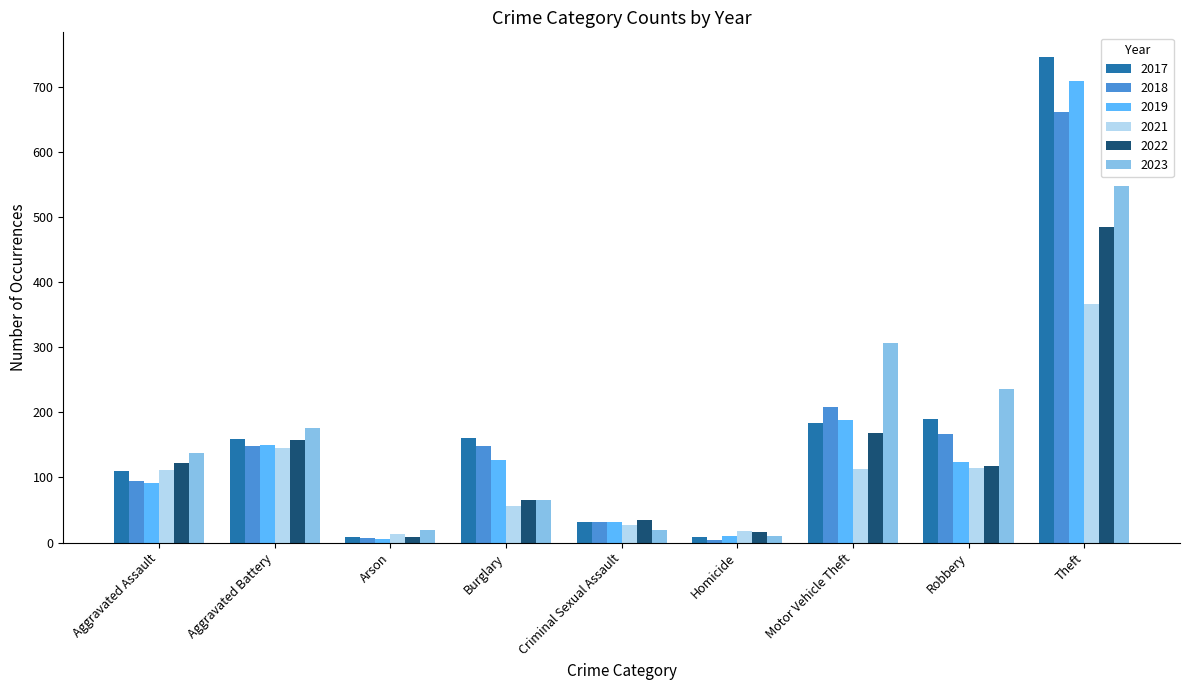

What is the value of the 2023 bar at the 2nd from the left?

176